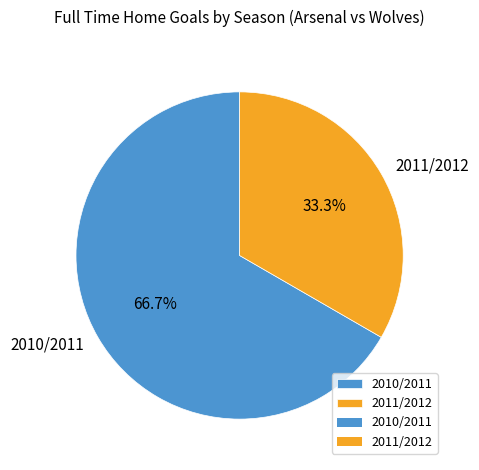

How many slices are in this pie chart?

2